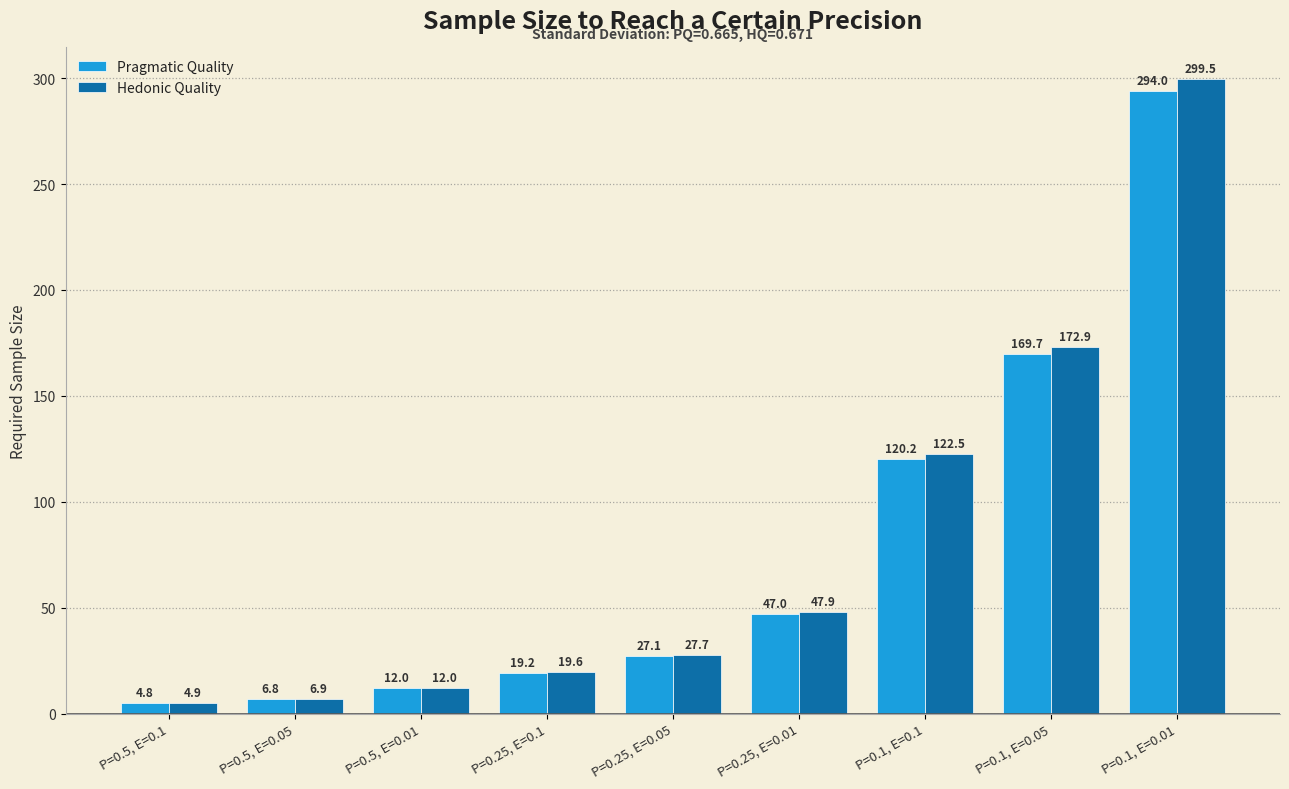

Reading right to left, list all the values displayed in this chart.

Pragmatic Quality: 294.0	169.7	120.2	47.0	27.1	19.2	12.0	6.8	4.8
Hedonic Quality: 299.5	172.9	122.5	47.9	27.7	19.6	12.0	6.9	4.9